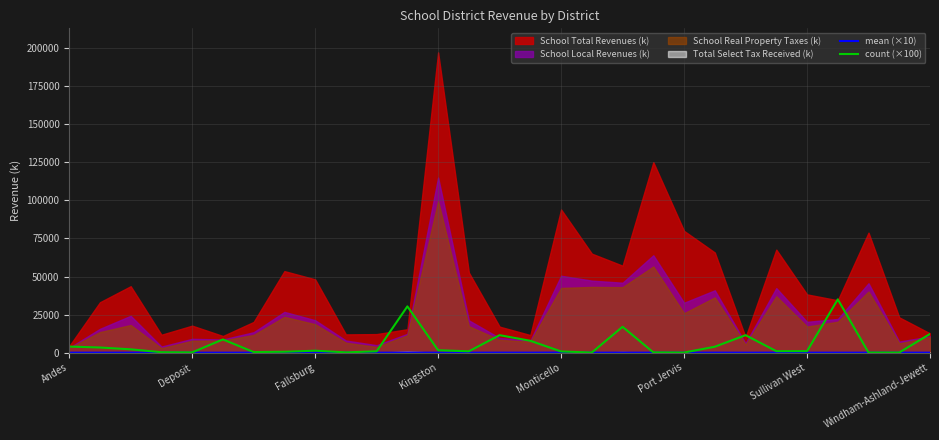

What is the difference between the maximum and minimum values in the count (×100) series?

34900.0